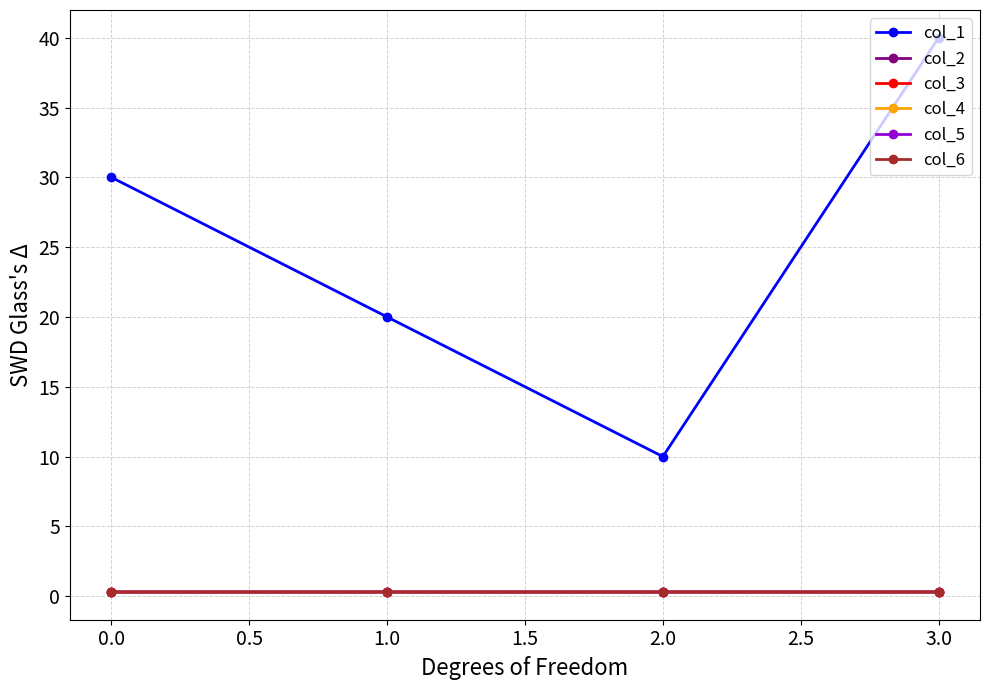

Is this an area chart (filled region under the line)?

No